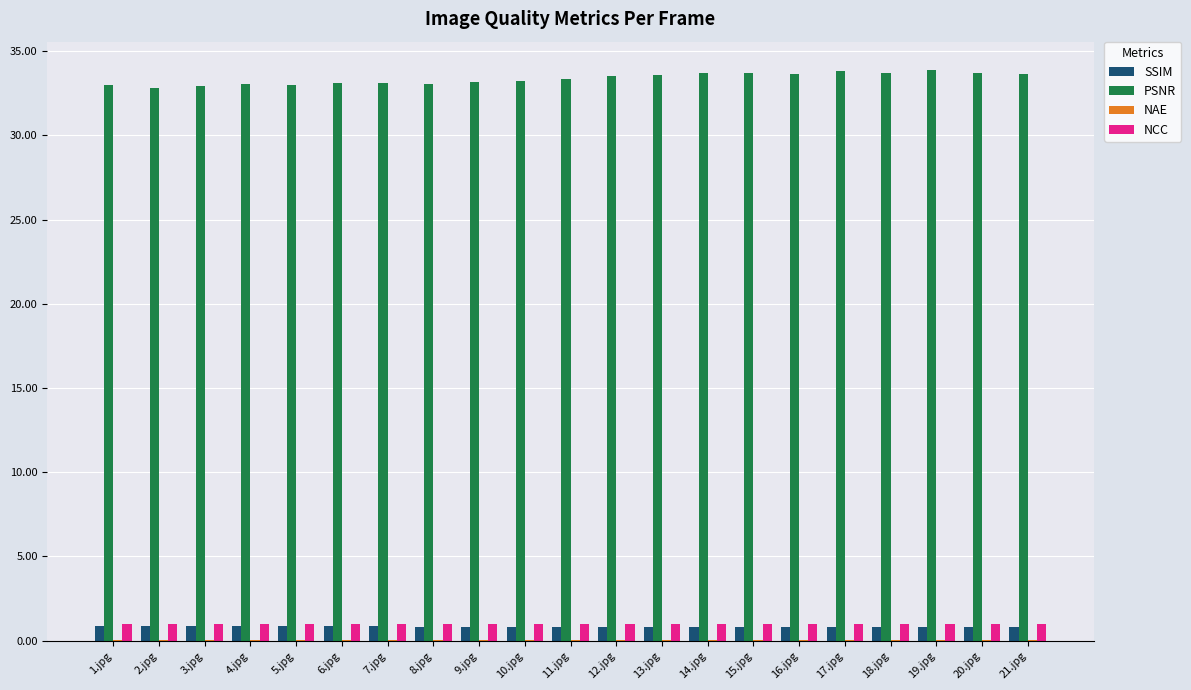

What is the greatest value displayed?

33.9